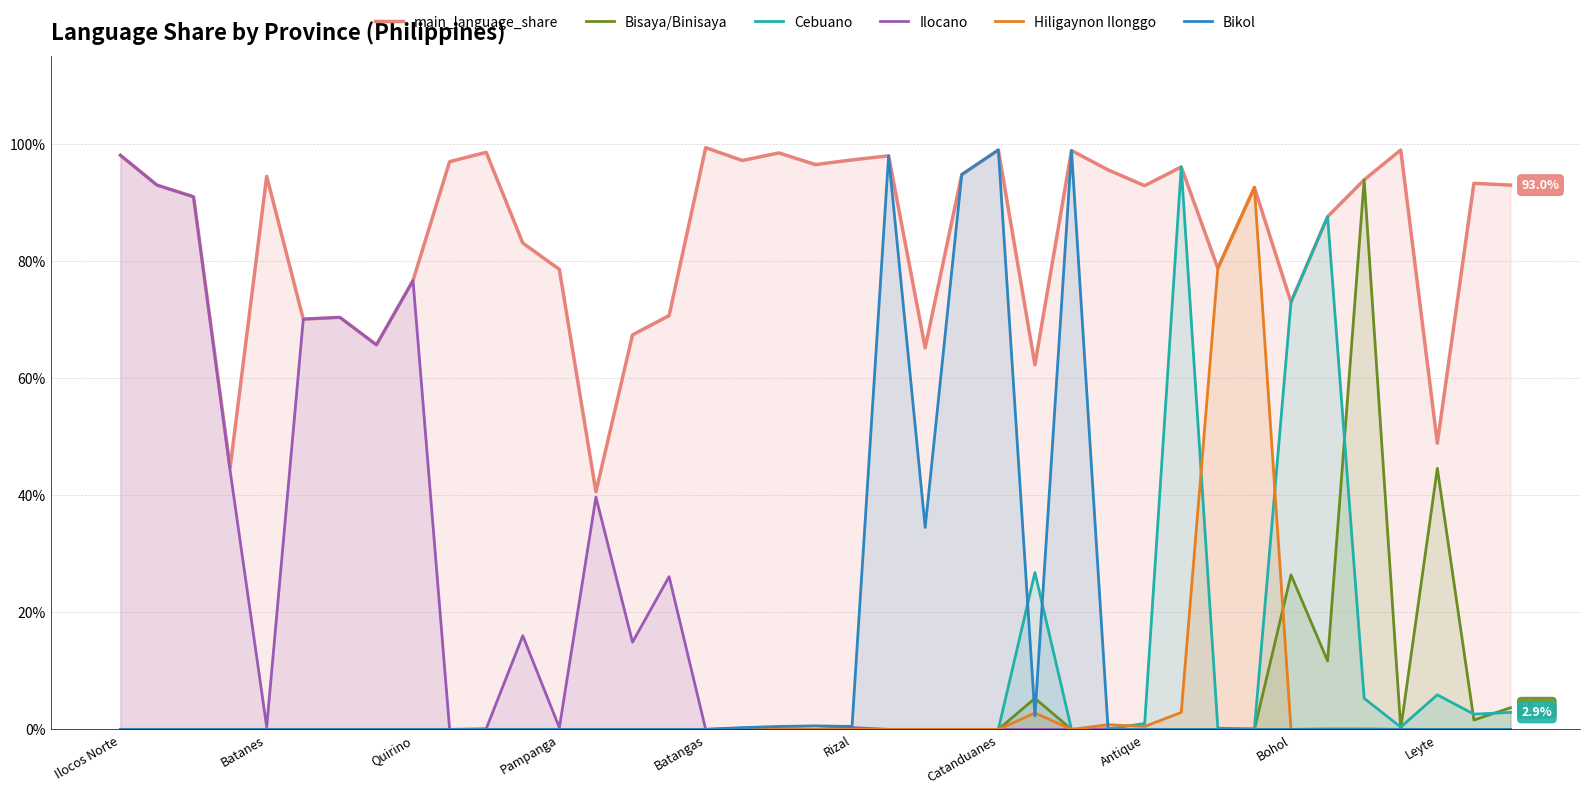

True or false: main_language_share and Bisaya/Binisaya cross at least once.

False